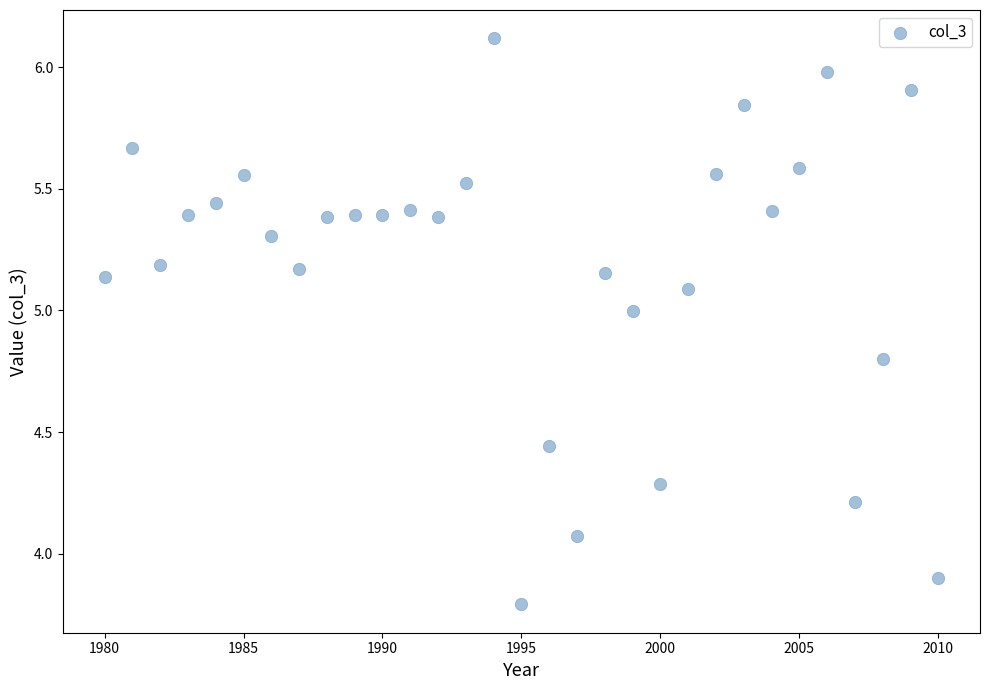

What is the range of X values (max minus min)?

30.0